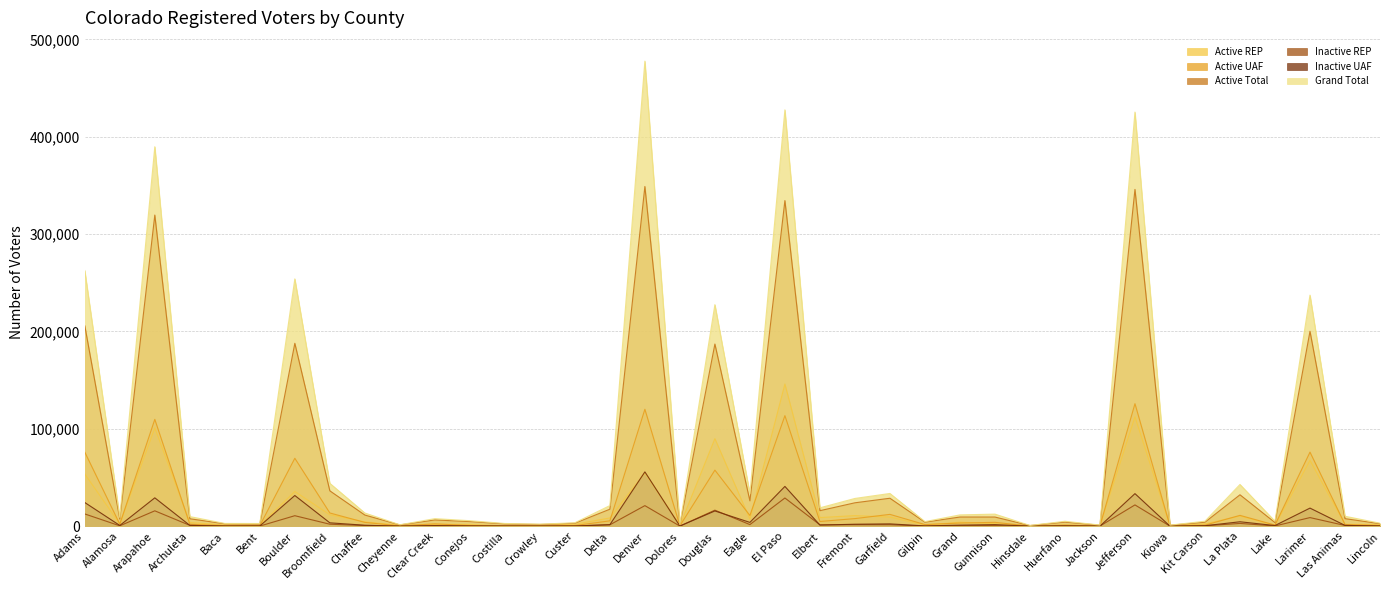

Which series has the largest total across all categories?

Grand Total